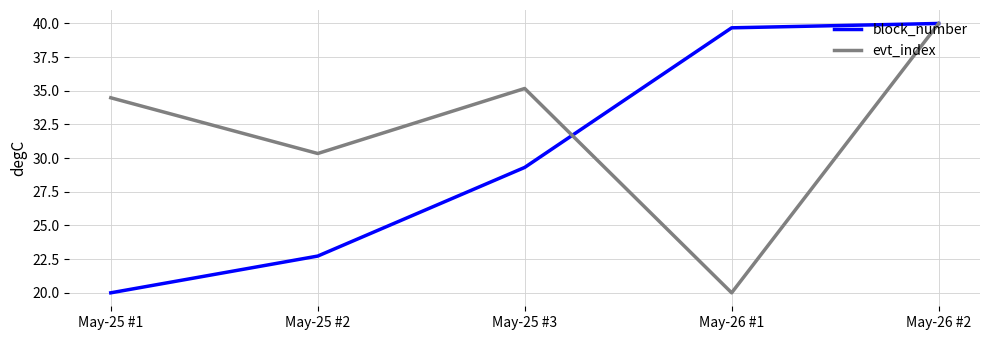

Reading right to left, extract all data points from this chart.

block_number: 40.0	39.7	29.3	22.7	20.0
evt_index: 40.0	20.0	35.2	30.3	34.5